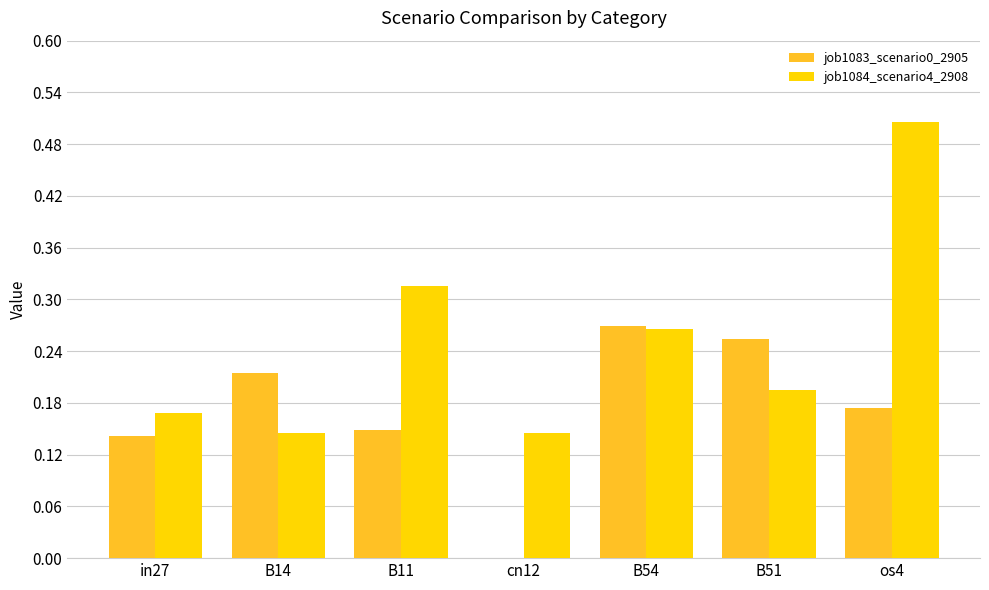

Which category has the highest value in the job1084_scenario4_2908 series?

os4